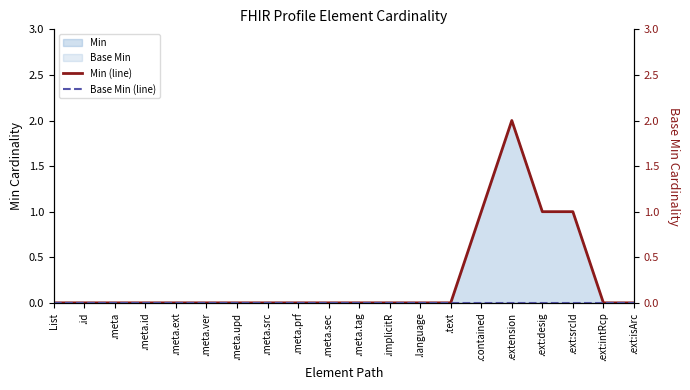

True or false: Min (line) and Base Min (line) intersect in this chart.

False